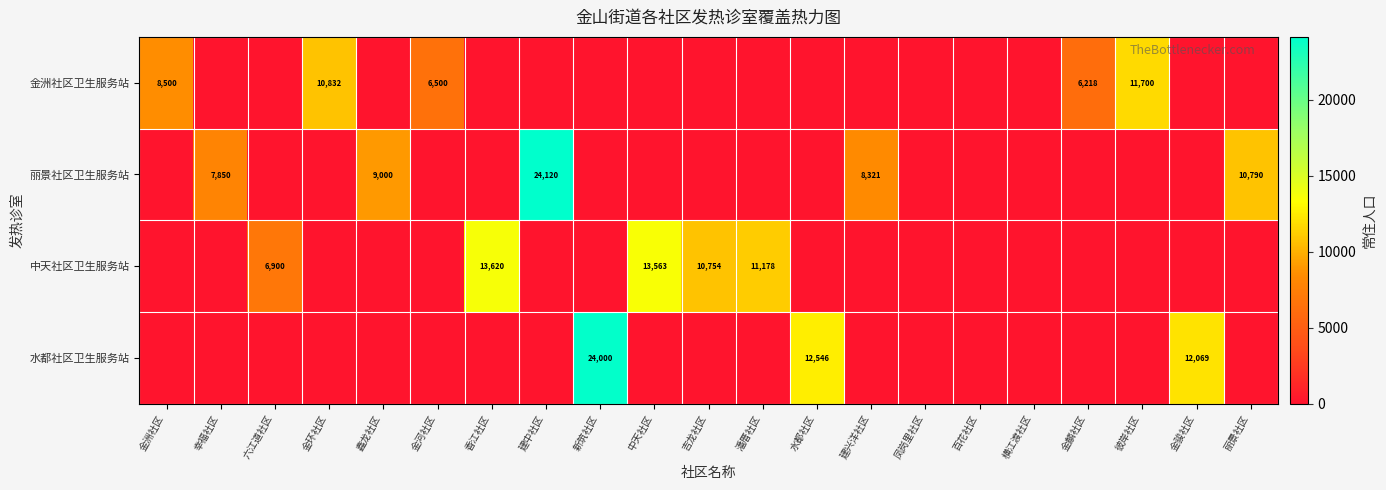

Is the value of 丽景社区卫生服务站 at 丽景社区 greater than the value of 水都社区卫生服务站 at 新筑社区?

No